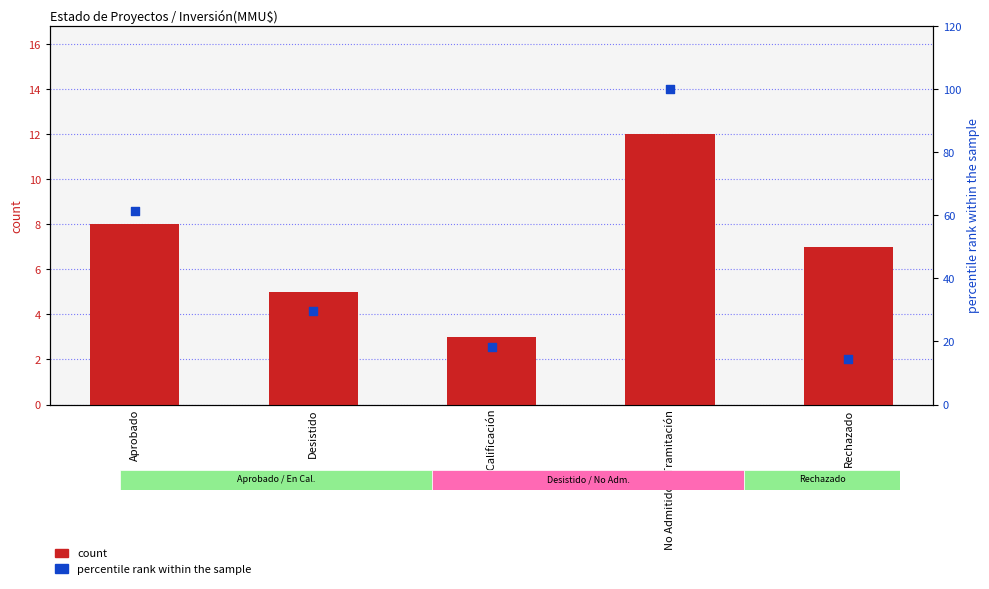

Which series has the largest Y range (max minus min)?

percentile rank within the sample